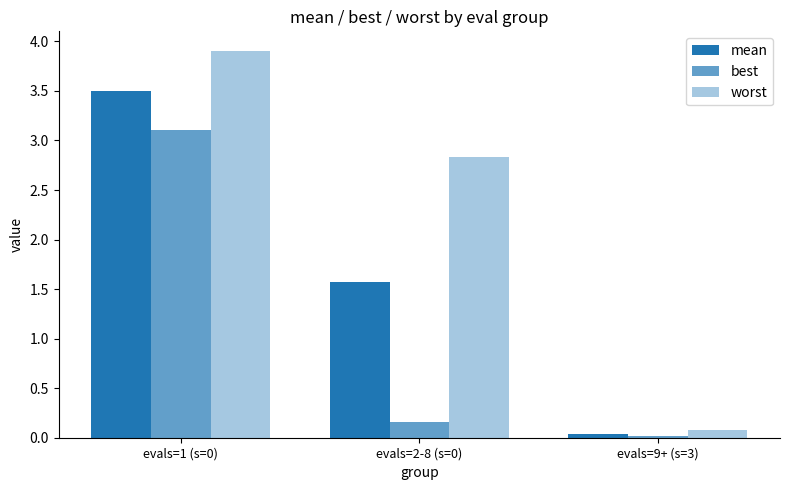

Reading left to right, list all the values displayed in this chart.

mean: evals=1 (s=0)=3.5	evals=2-8 (s=0)=1.6	evals=9+ (s=3)=0.0
best: evals=1 (s=0)=3.1	evals=2-8 (s=0)=0.2	evals=9+ (s=3)=0.0
worst: evals=1 (s=0)=3.9	evals=2-8 (s=0)=2.8	evals=9+ (s=3)=0.1